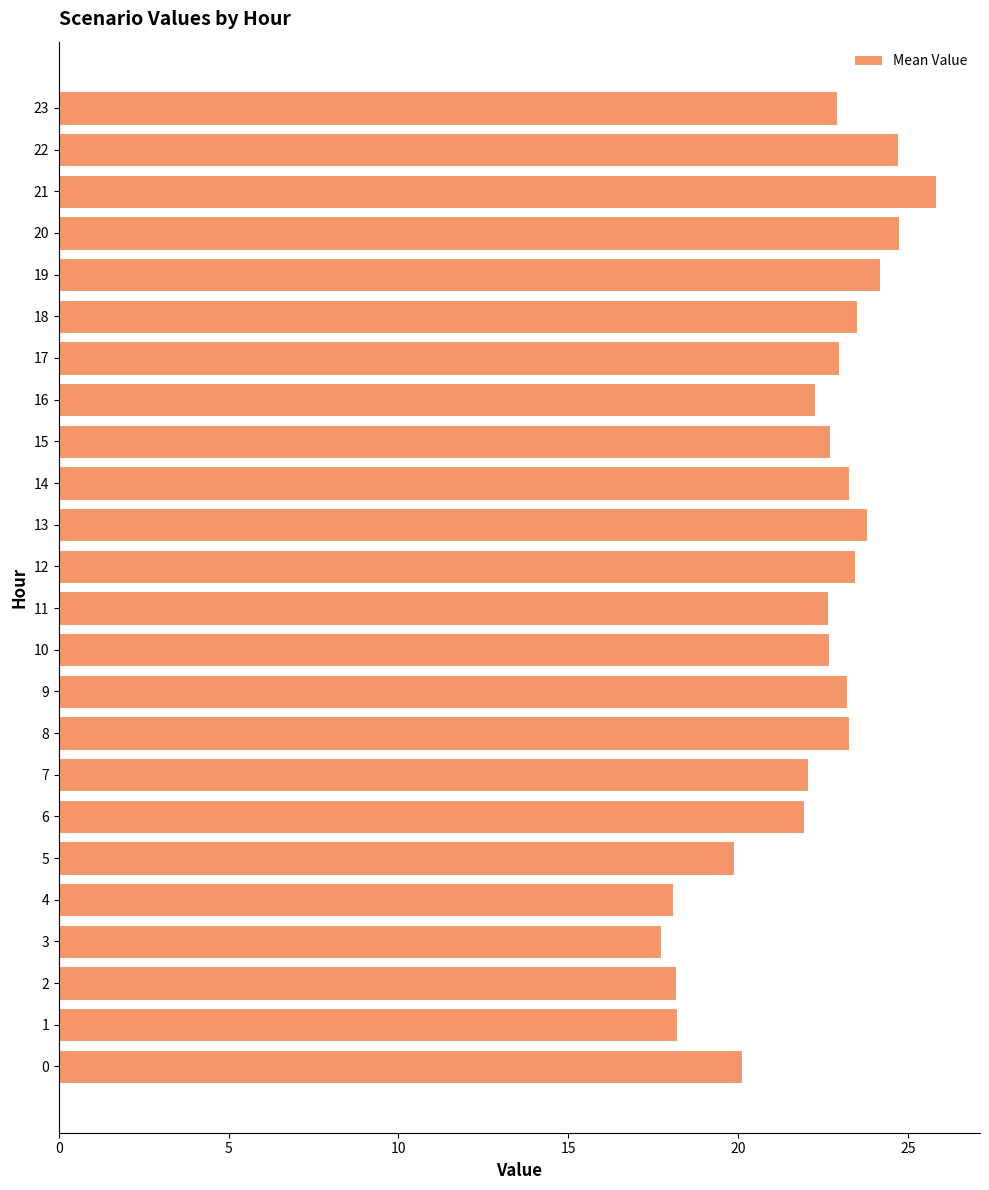

Which has a higher value, 12 or 15?

12